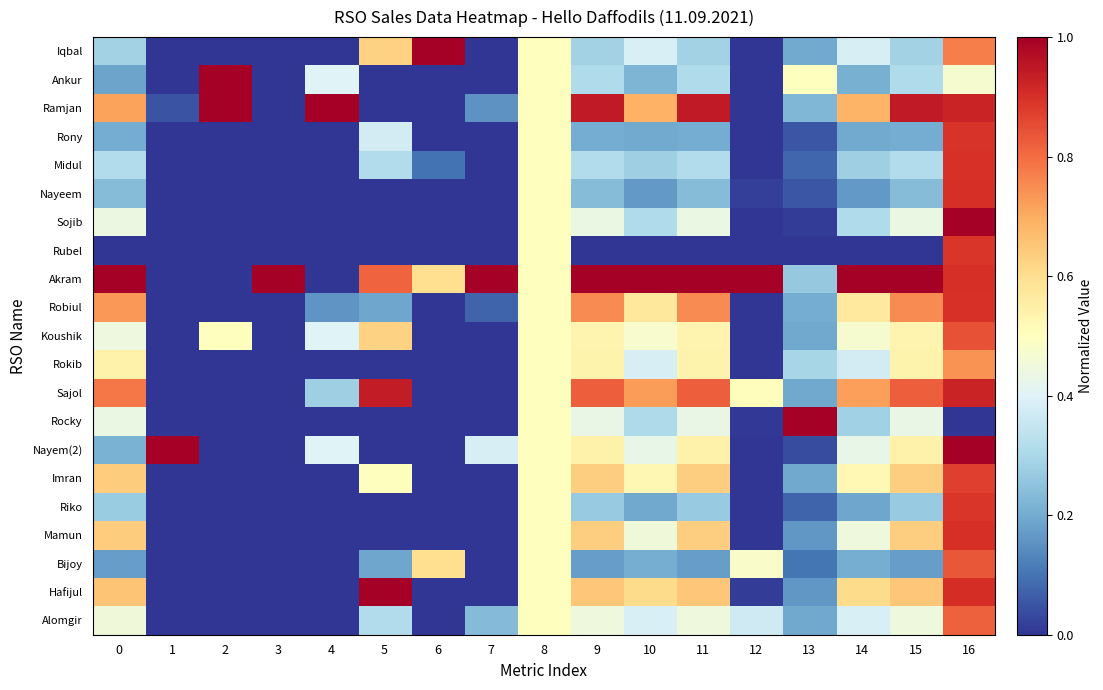

Rank the series by their maximum value, from lowest to highest.

Rokib, Alomgir, Bijoy, Koushik, Imran, Riko, Rubel, Rony, Robiul, Midul, Mamun, Nayeem, Sajol, Sojib, Iqbal, Ankur, Ramjan, Akram, Rocky, Nayem(2), Hafijul